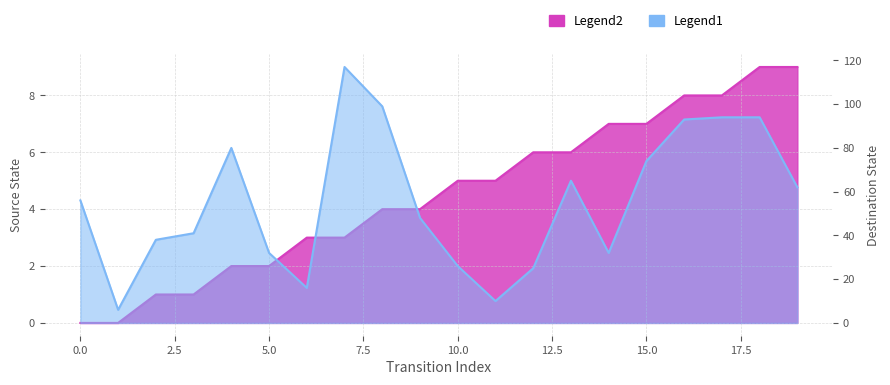

What is the difference between the maximum and minimum values in the source_state series?

9